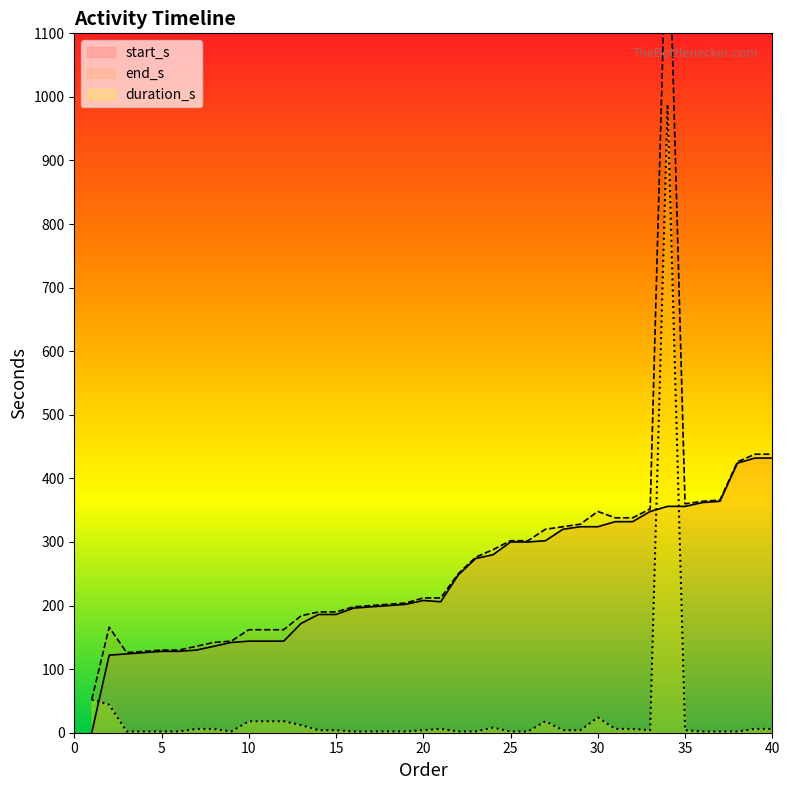

True or false: start_s and end_s intersect in this chart.

False